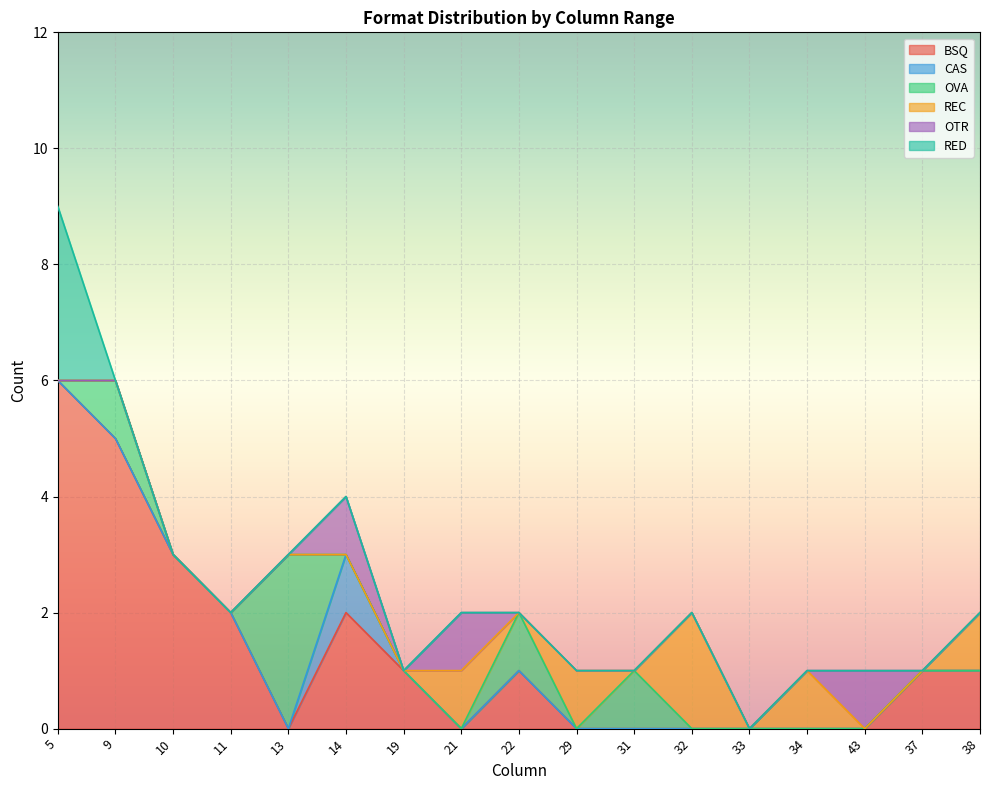

Which has a higher value, 33 or 43?

33